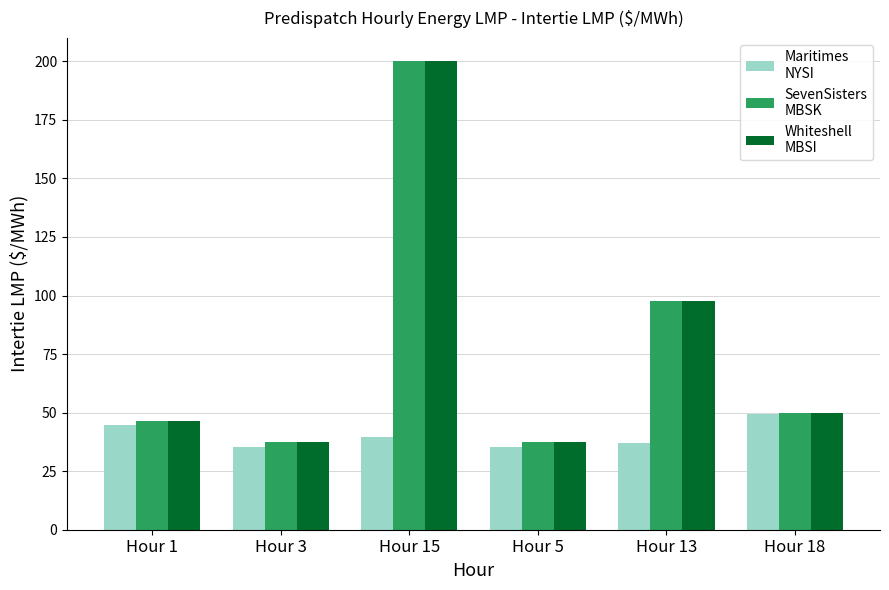

What is the label of the 1st bar from the left?

Hour 1